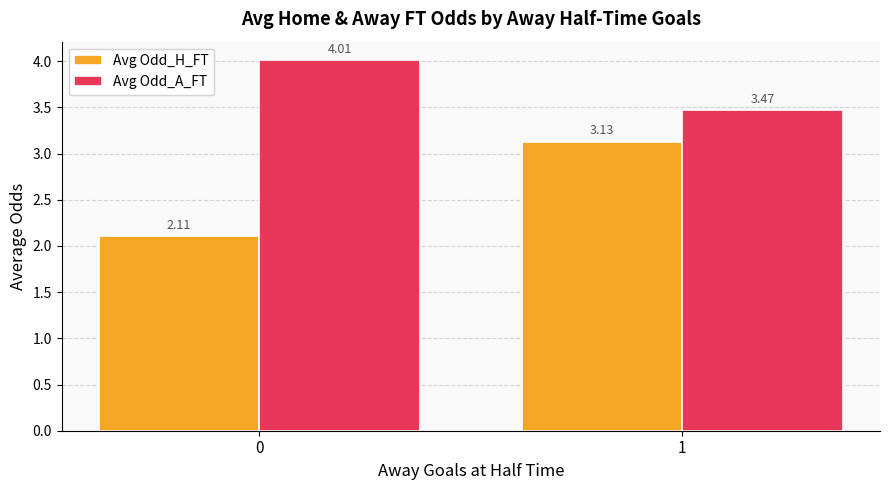

What are all the series names shown in the legend?

Avg Odd_H_FT, Avg Odd_A_FT